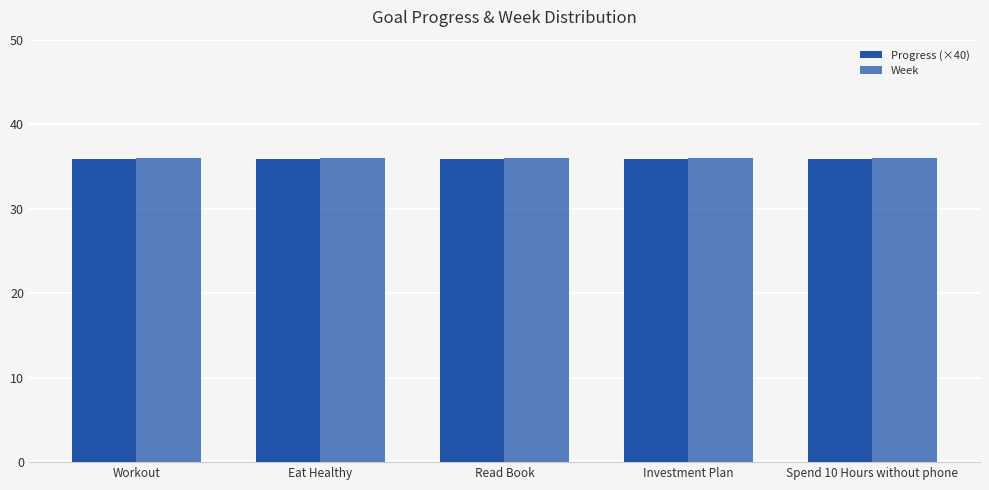

Which series has the largest total across all categories?

Week